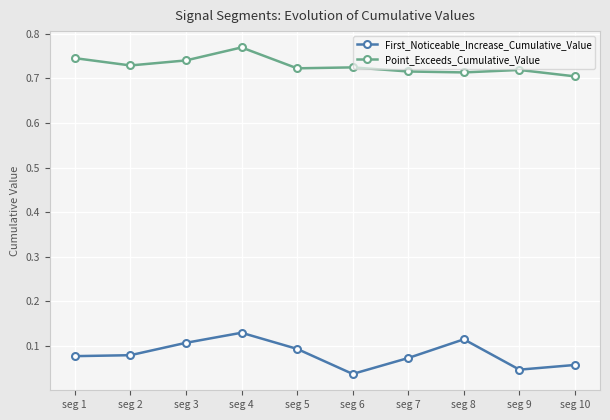

Which series has the largest total across all categories?

Point_Exceeds_Cumulative_Value